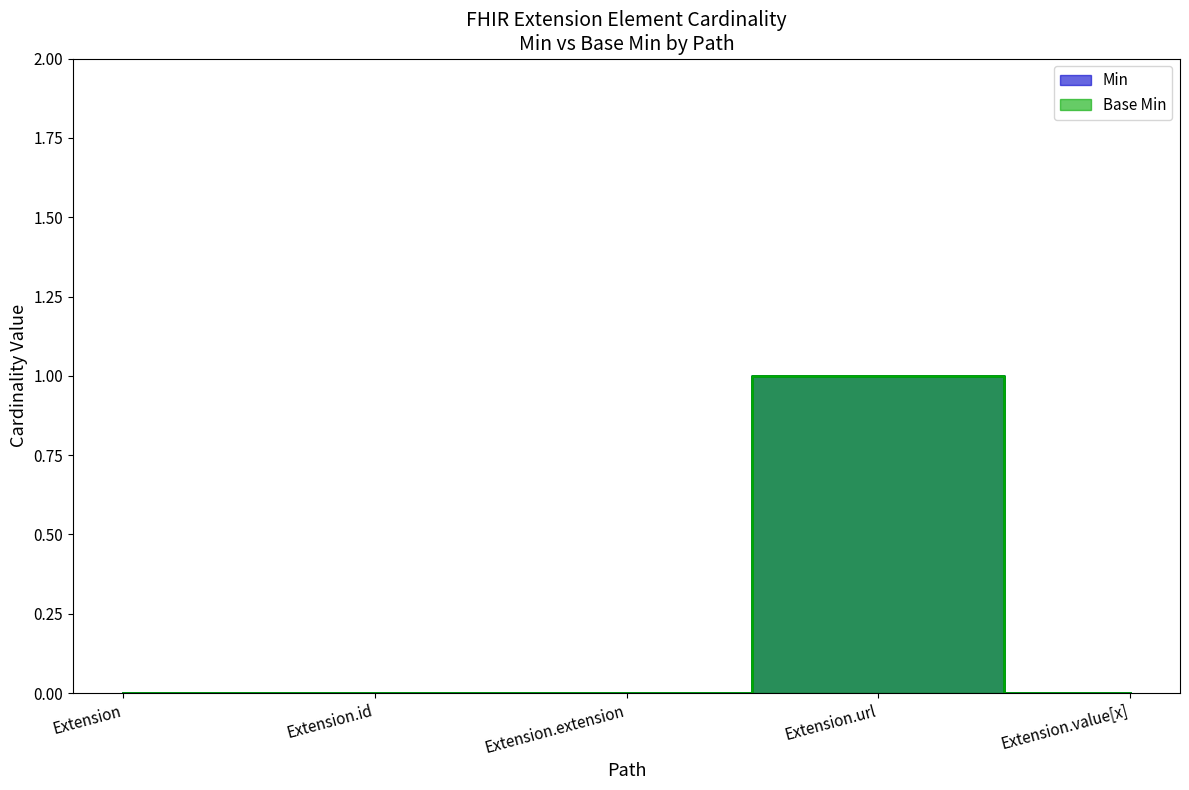

The Base Min series shows 0 at Extension. True or false?

False